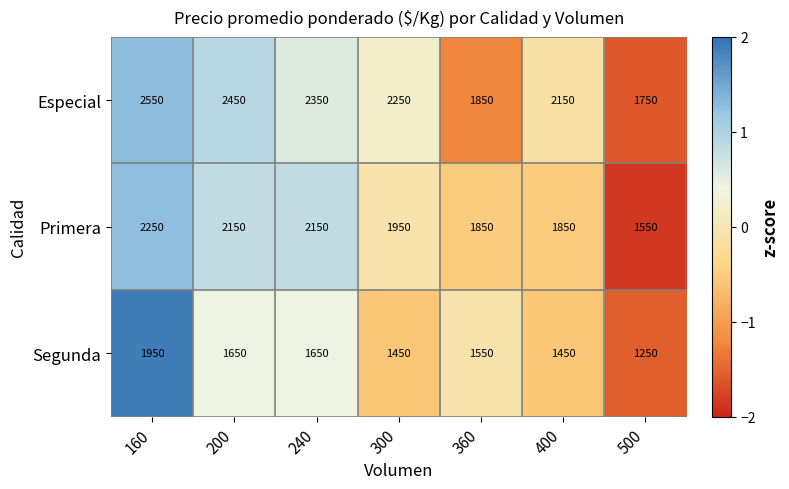

What is the difference between the second highest and second lowest values in the Segunda series?

200